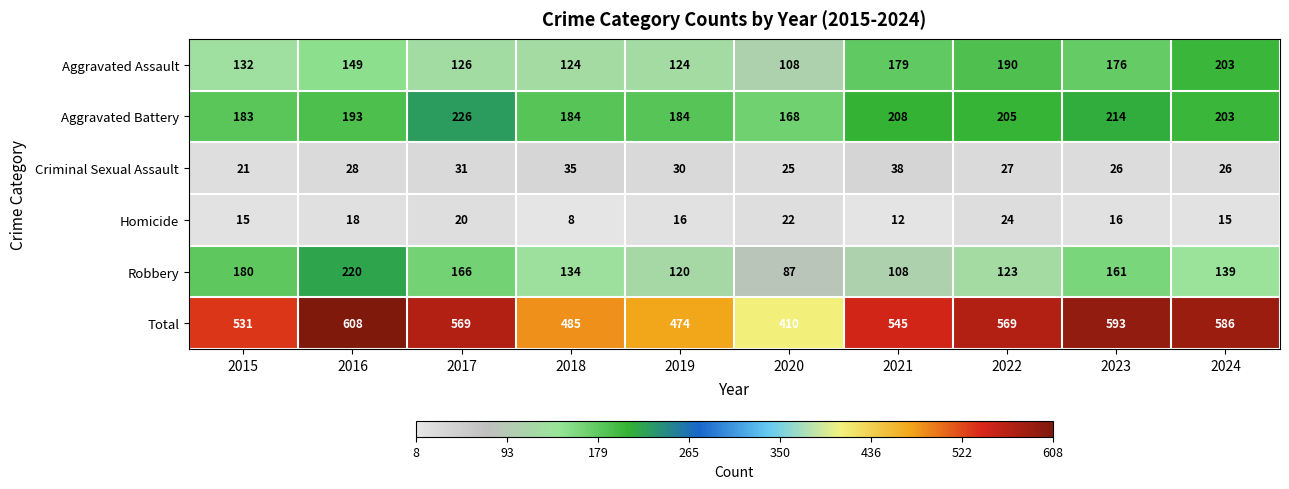

Rank the series at 2019 from lowest to highest value.

Homicide, Criminal Sexual Assault, Robbery, Aggravated Assault, Aggravated Battery, Total